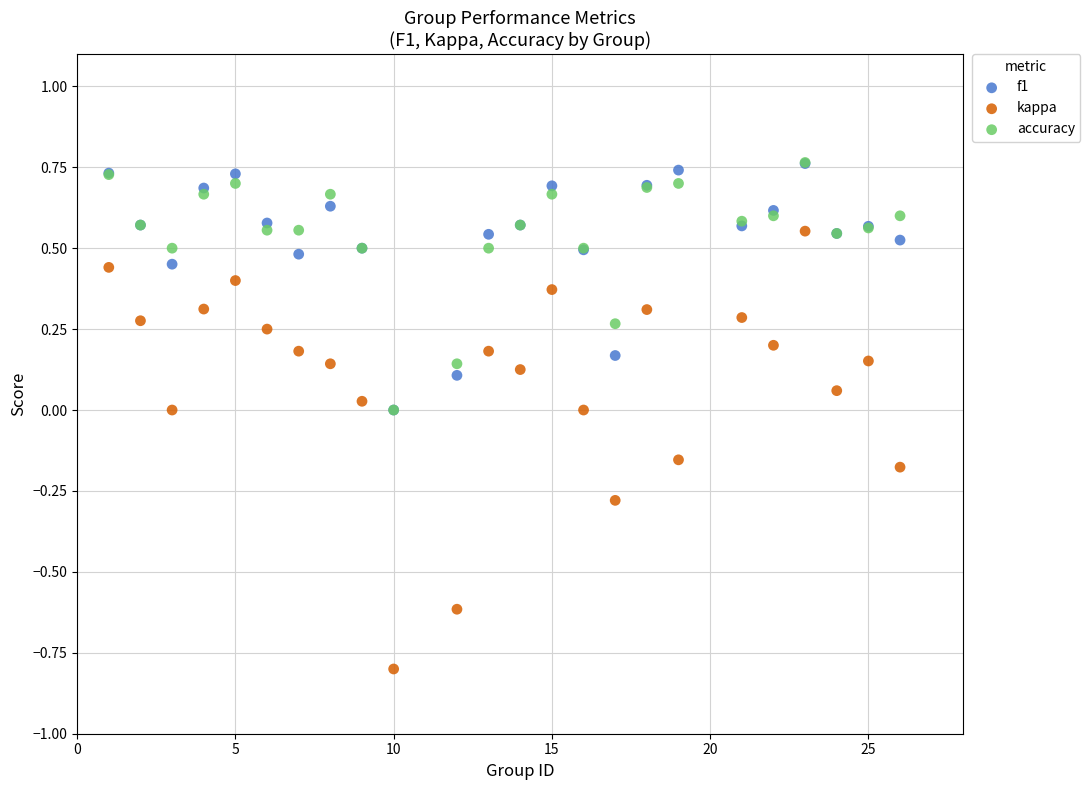

Which series contains the lowest Y value?

kappa